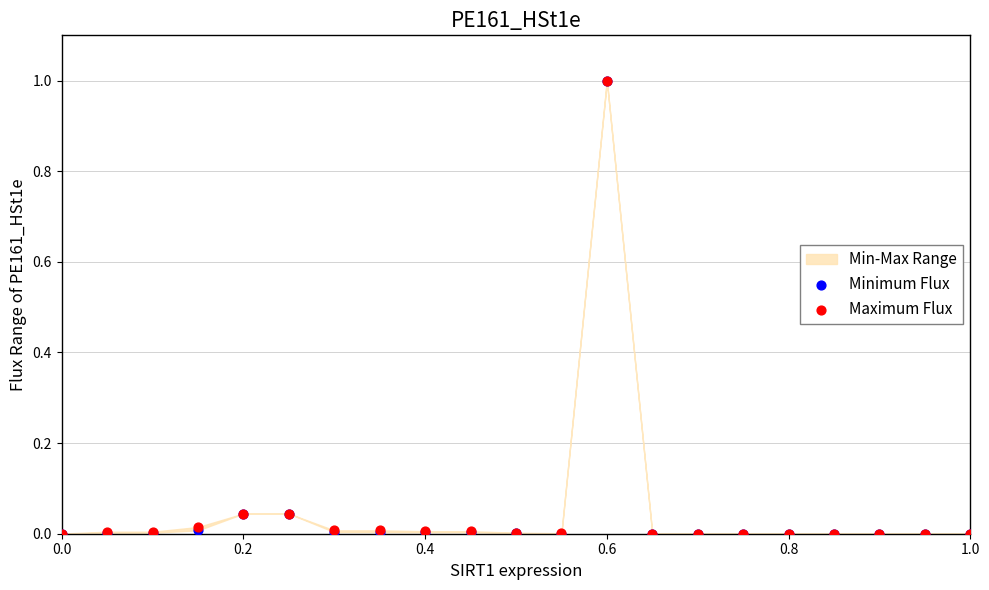

Which series reaches the minimum Y coordinate?

Minimum Flux